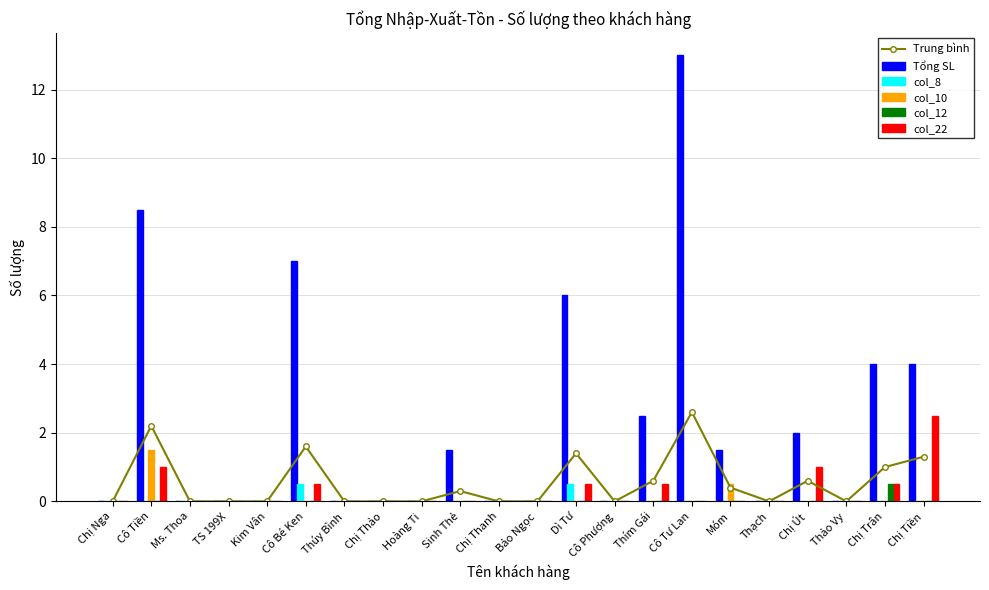

Between Chị Tiền and Chị Nga, which is larger?

Chị Tiền